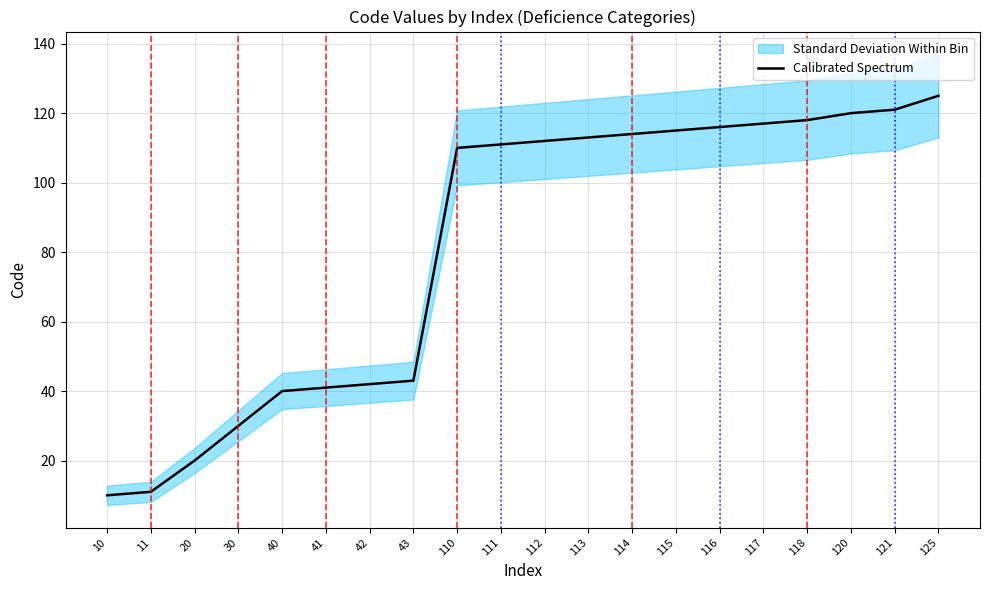

The chart shows a value of 15 at 40. True or false?

False